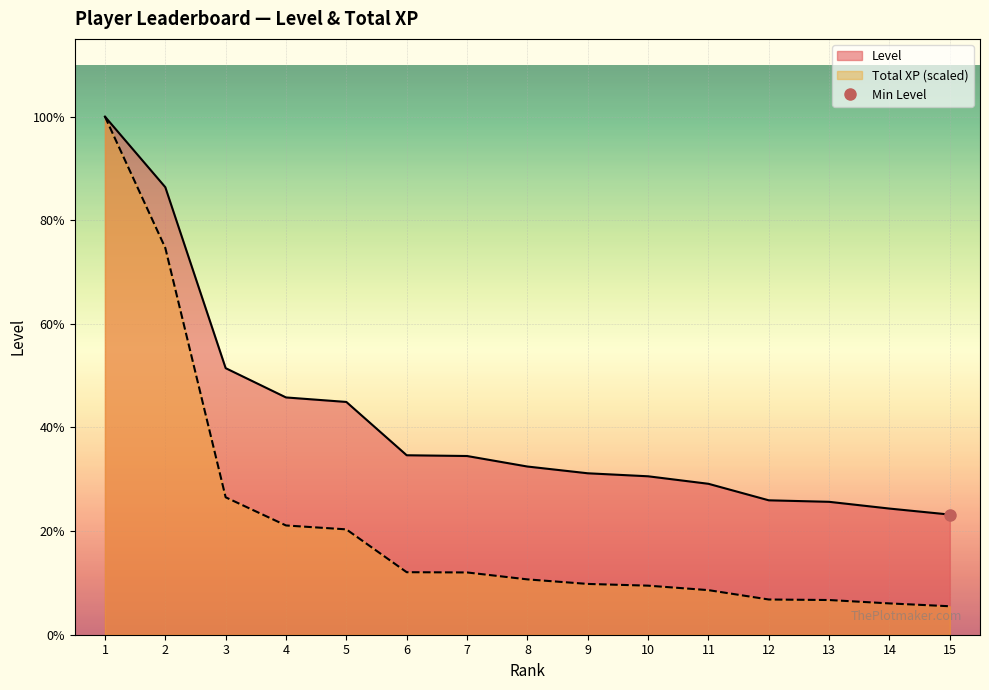

True or false: Level and Total XP (normalized) intersect in this chart.

False